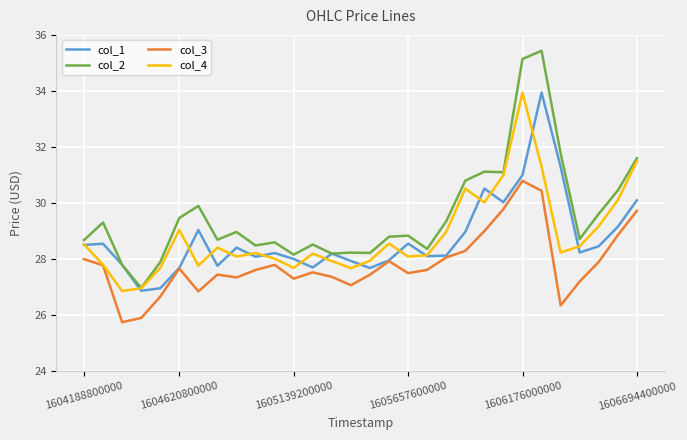

What is the minimum value shown in the chart?

25.7